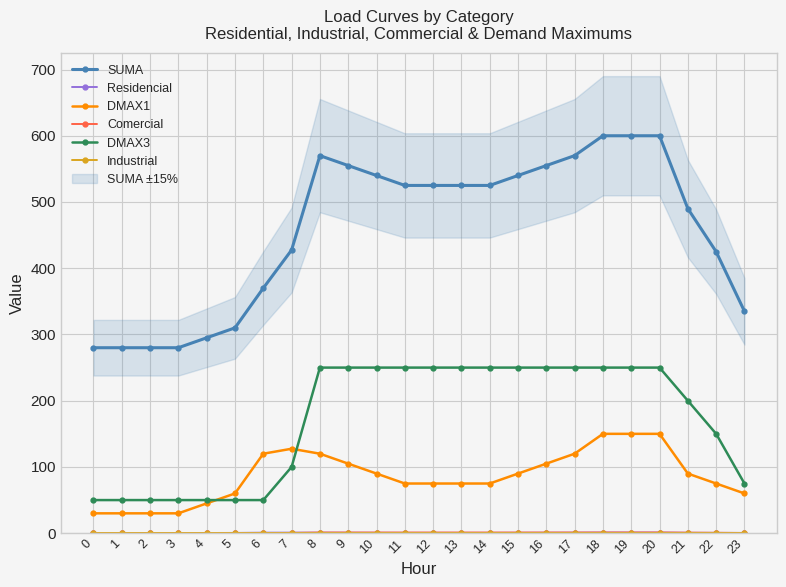

How many data points in DMAX3 are less than 250?

11